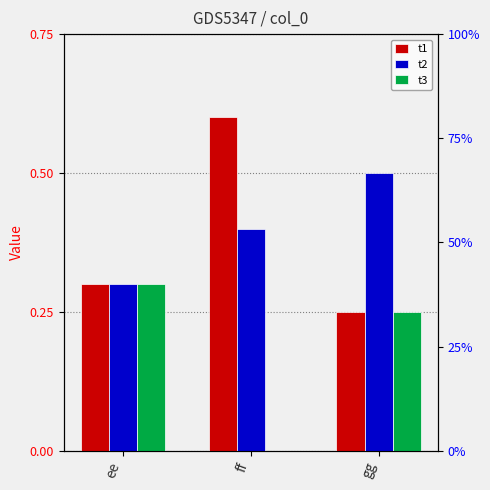

Which series has the largest total across all categories?

t2